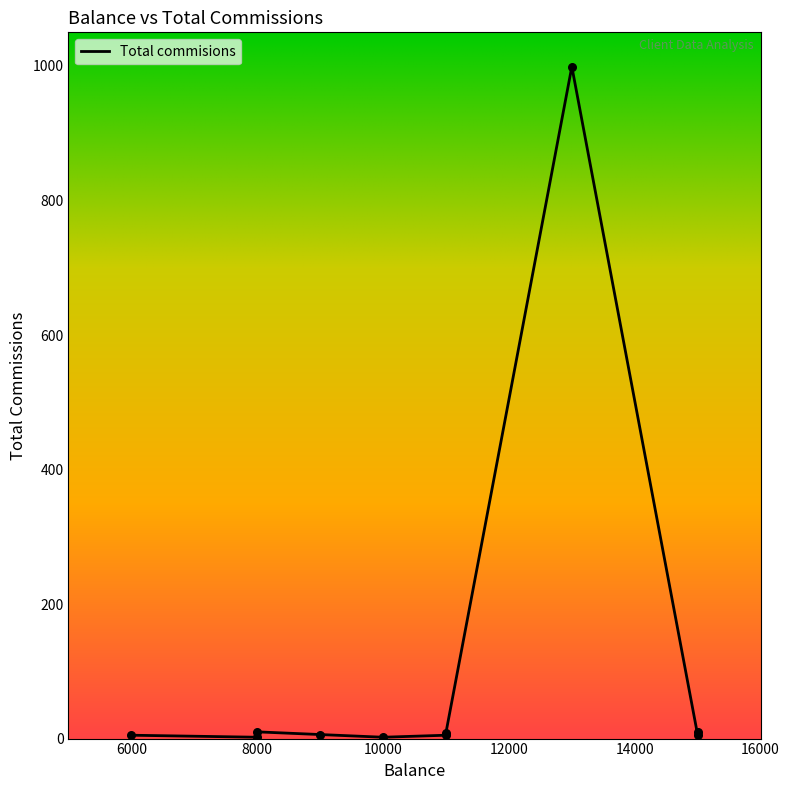

Which has a higher value, 6000 or 8000?

6000